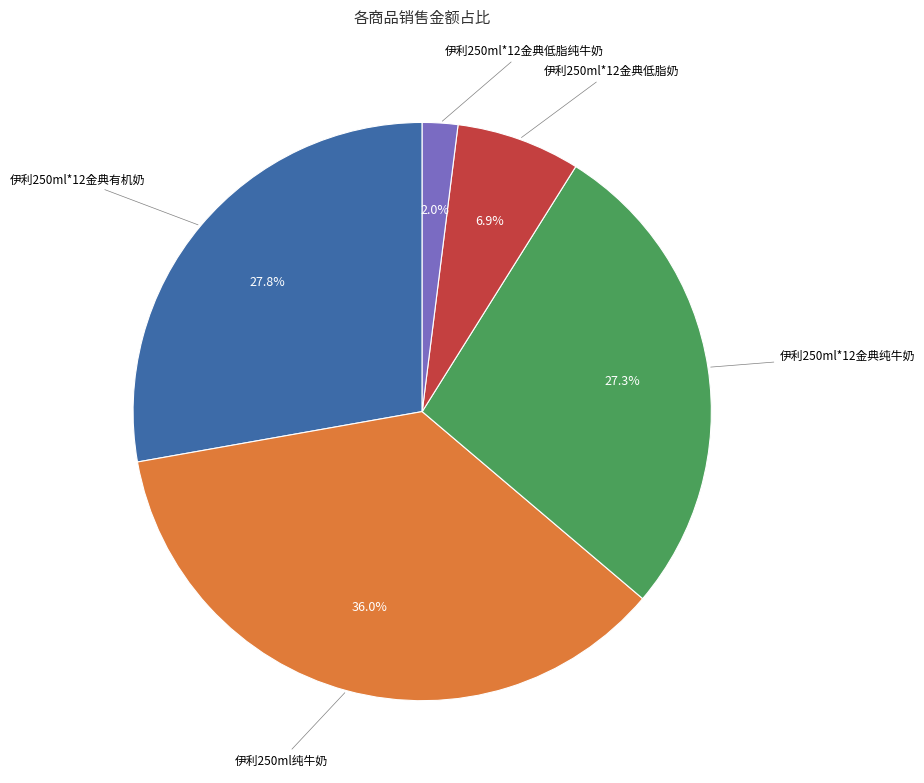

Is there any slice that represents more than half of the pie?

No